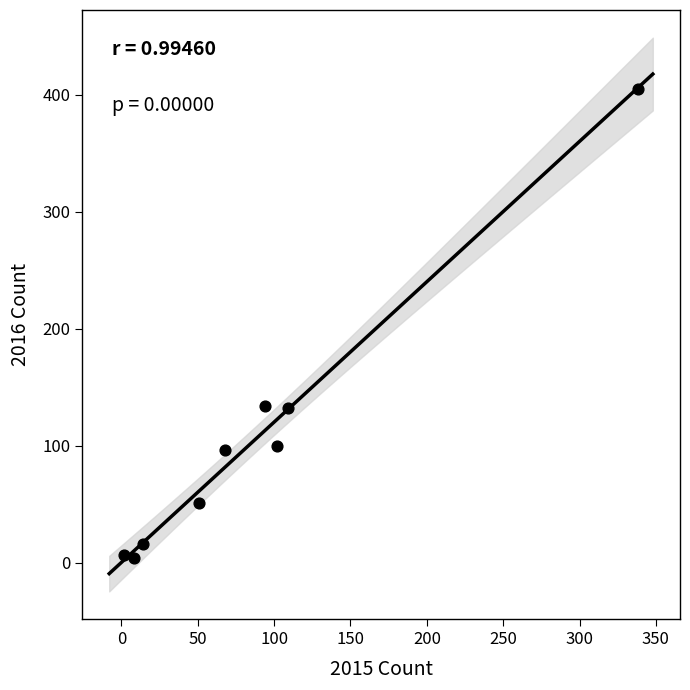

What is the range of Y values (max minus min)?

401